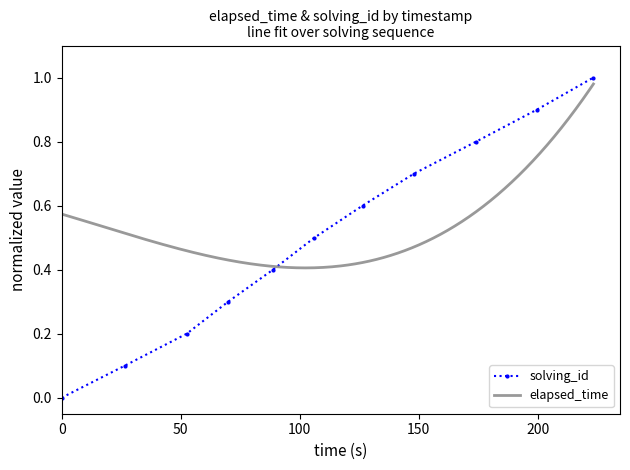

Between 1546047489585 and 1546047509793, which is larger?

1546047509793